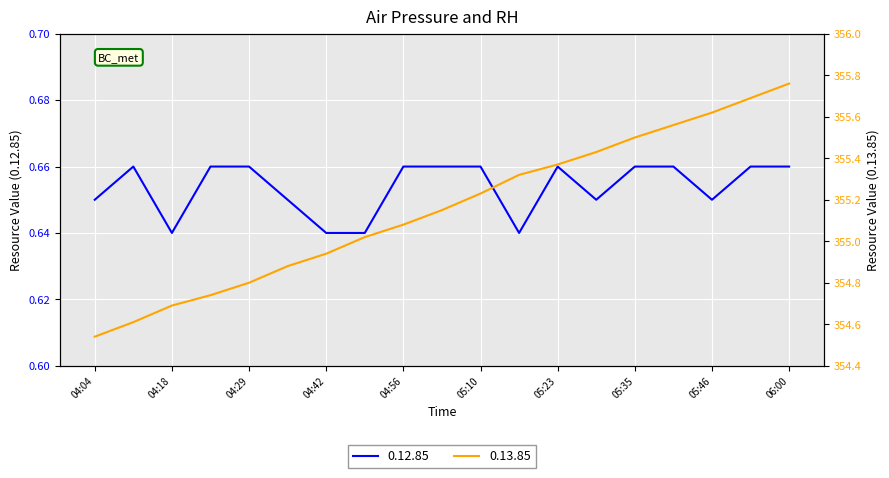

Reading left to right, what are all the values shown in this chart?

0.12.85: 0.7	0.7	0.6	0.7	0.7	0.7	0.6	0.6	0.7	0.7	0.7	0.6	0.7	0.7	0.7	0.7	0.7	0.7	0.7
0.13.85: 354.5	354.6	354.7	354.7	354.8	354.9	354.9	355.0	355.1	355.1	355.2	355.3	355.4	355.4	355.5	355.6	355.6	355.7	355.8